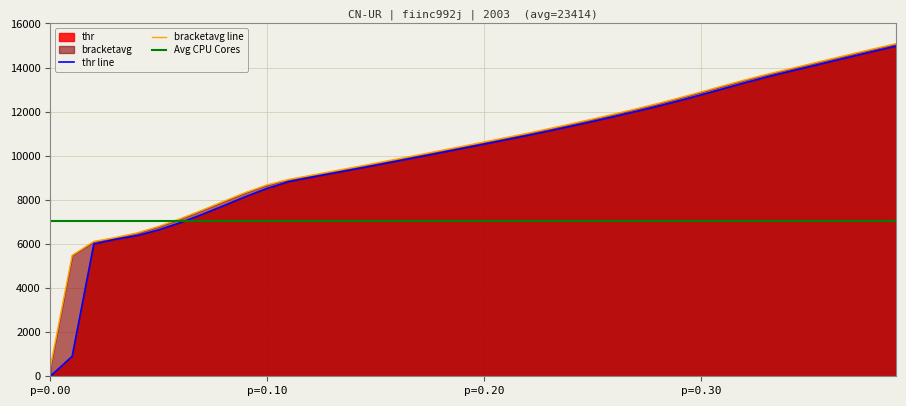

Reading left to right, what are all the values shown in this chart?

thr: 9.0	903.1	5998.7	6213.1	6380.9	6640.4	6967.6	7339.1	7739.4	8144.8	8522.0	8827.8	9020.5	9202.1	9385.9	9571.4	9759.1	9948.9	10140.4	10333.1	10527.5	10723.3	10920.3	11125.6	11337.4	11555.0	11778.6	12008.4	12244.9	12494.7	12759.0	13030.8	13301.8	13562.7	13804.1	14039.0	14274.9	14510.4	14743.7	14972.9
bracketavg: 456.2	5483.9	6115.8	6294.6	6501.4	6799.8	7150.1	7537.8	7942.8	8337.5	8682.8	8929.4	9110.9	9293.8	9478.8	9665.1	9853.7	10044.6	10236.5	10430.1	10625.3	10821.7	11022.1	11231.1	11445.5	11666.3	11893.1	12126.0	12368.4	12625.9	12894.8	13166.7	13433.5	13685.0	13921.4	14156.9	14392.7	14627.1	14859.0	15085.1